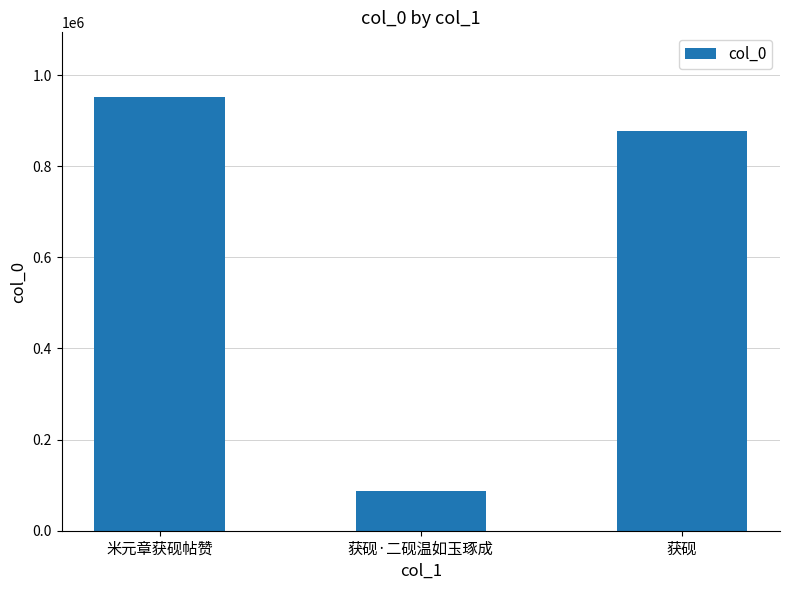

Is it true that the value at 米元章获砚帖赞 is 515871?

False